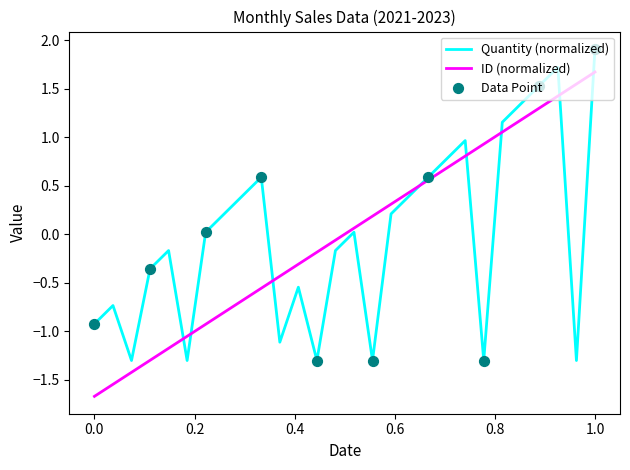

List the series in order of their peak value, highest first.

Quantity (normalized), ID (normalized)